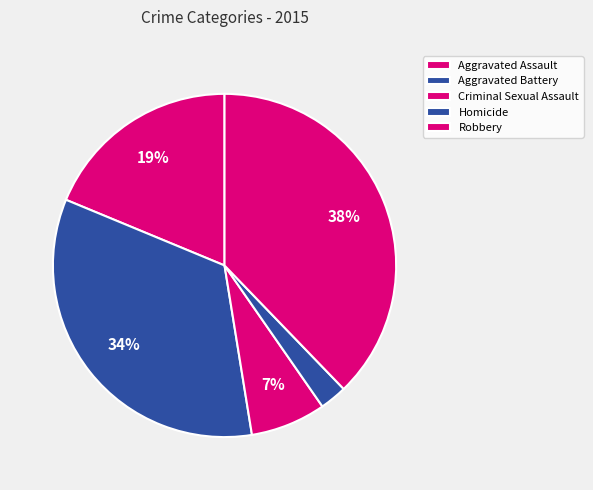

Rank the categories by value from lowest to highest.

Homicide, Criminal Sexual Assault, Aggravated Assault, Aggravated Battery, Robbery